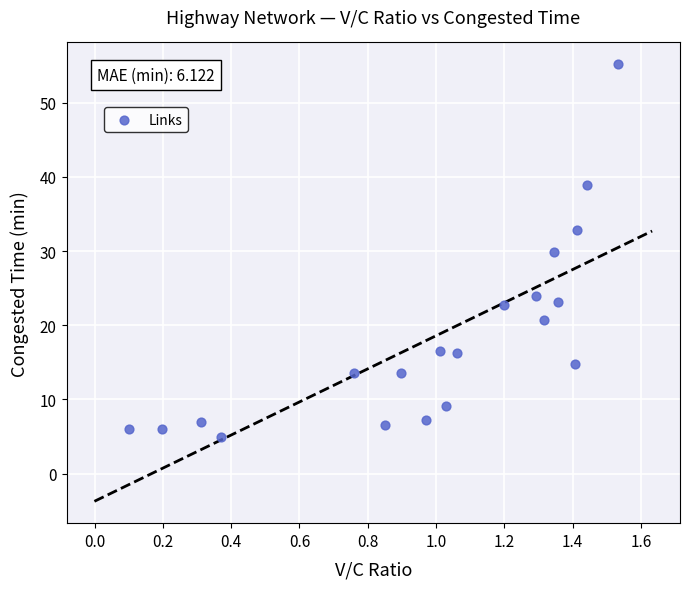

What is the range of X values (max minus min)?

1.4